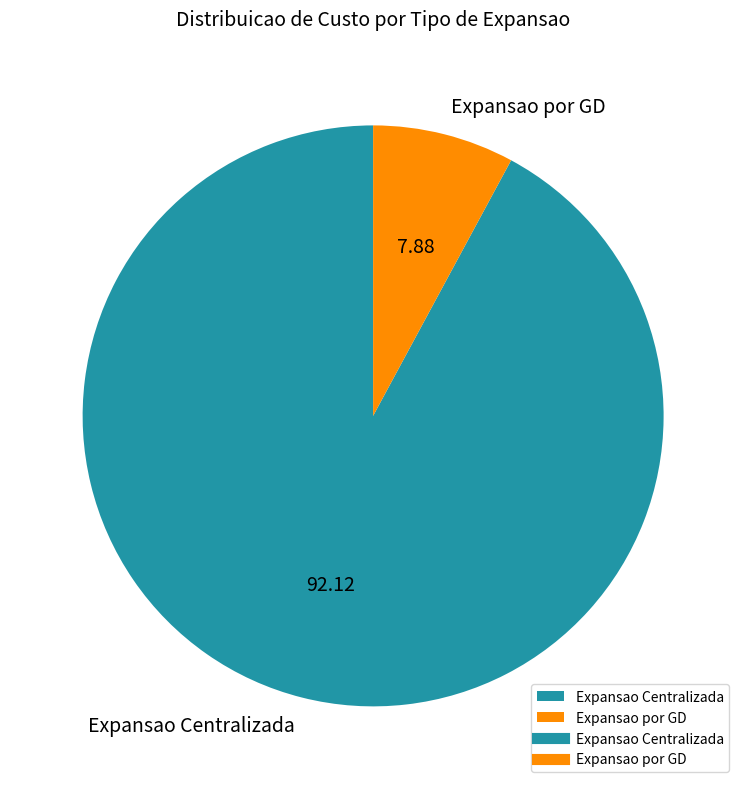

Is it true that Expansao por GD is 8% of the pie?

True